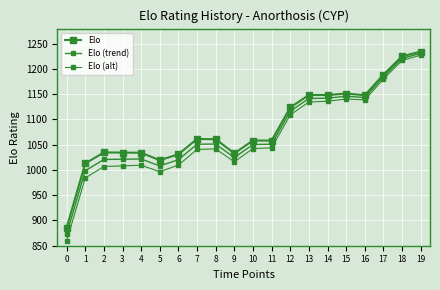

How many lines are shown in the chart?

3